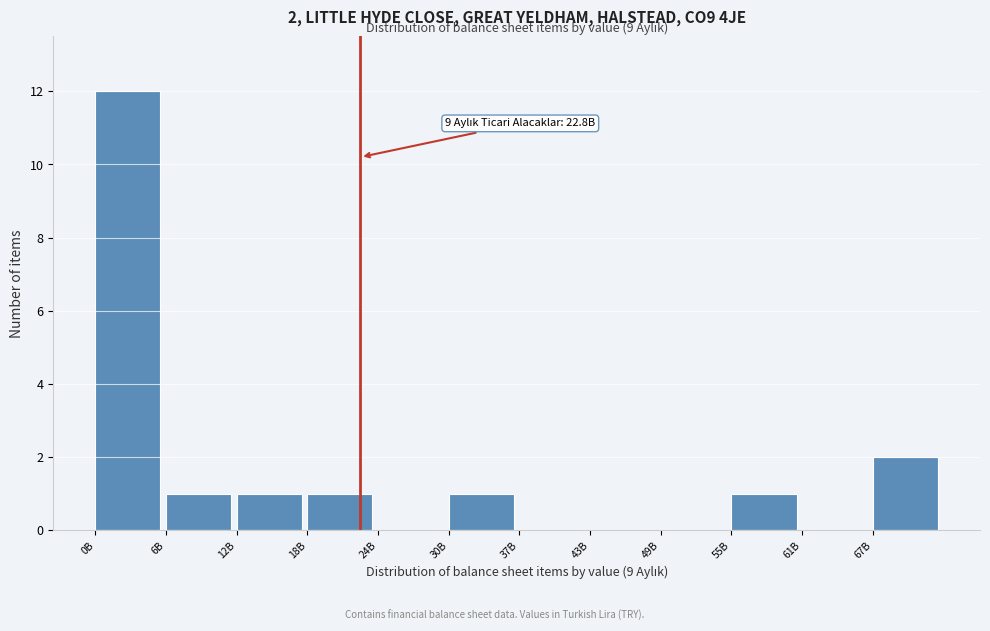

Reading left to right, list all the values displayed in this chart.

0B=12	6B=1	12B=1	18B=1	24B=0	30B=1	37B=0	43B=0	49B=0	55B=1	61B=0	67B=2